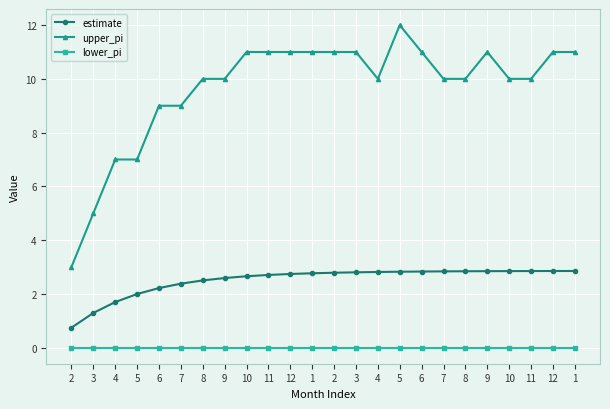

True or false: estimate has more than 1 points higher than both neighbors.

False